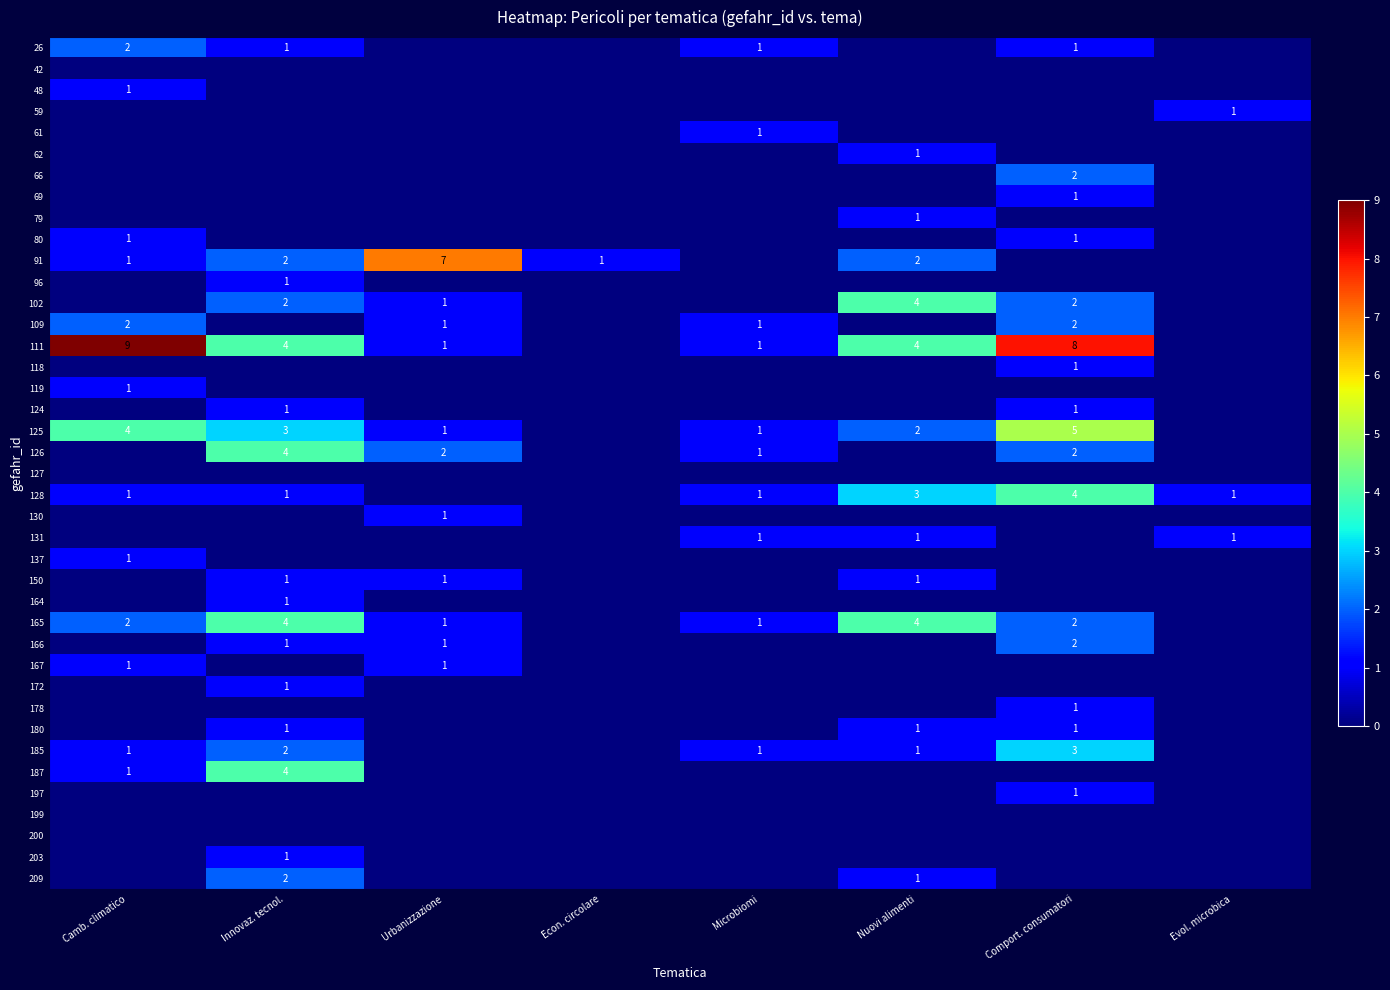

The 111 series shows 1 at Urbanizzazione. True or false?

True